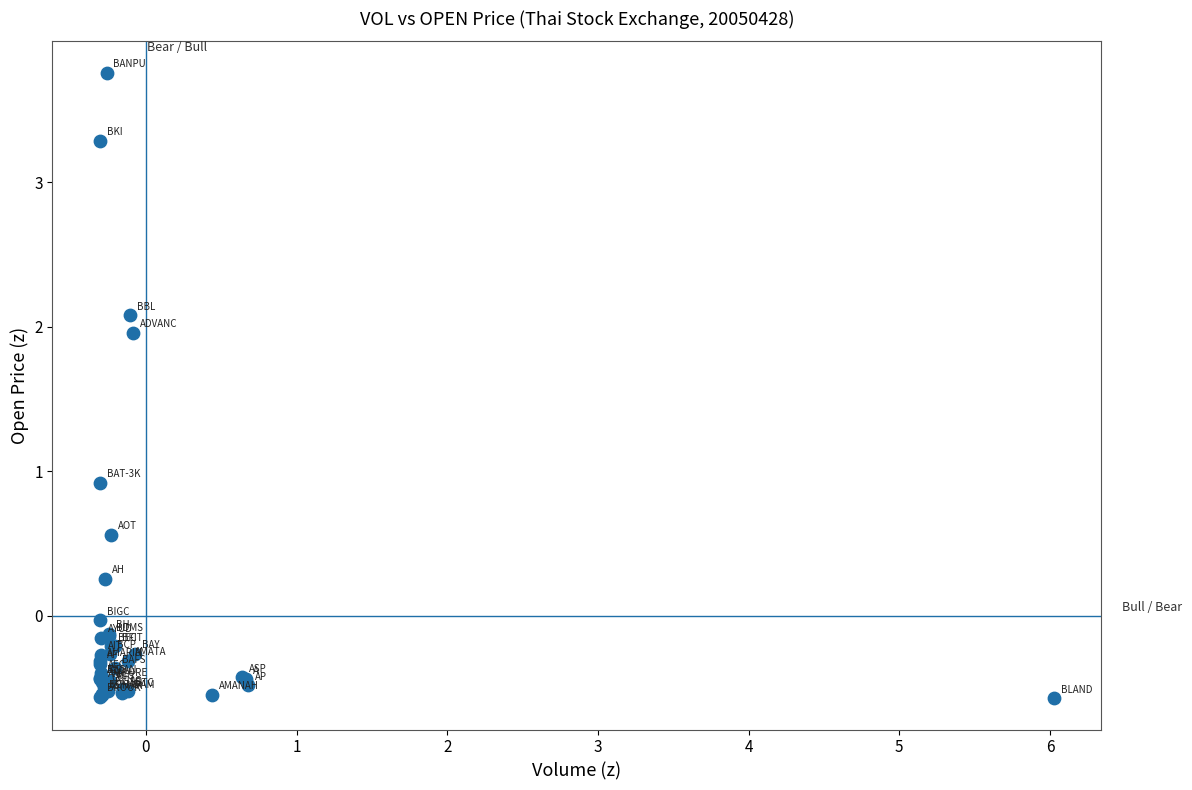

What Y value in the scatter plot is closest to 1?

0.9